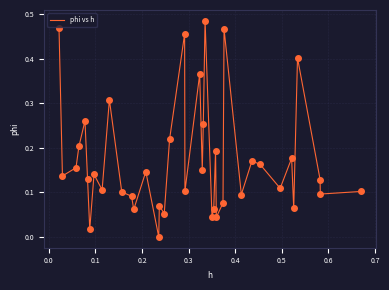

Does the chart have visible grid lines?

Yes